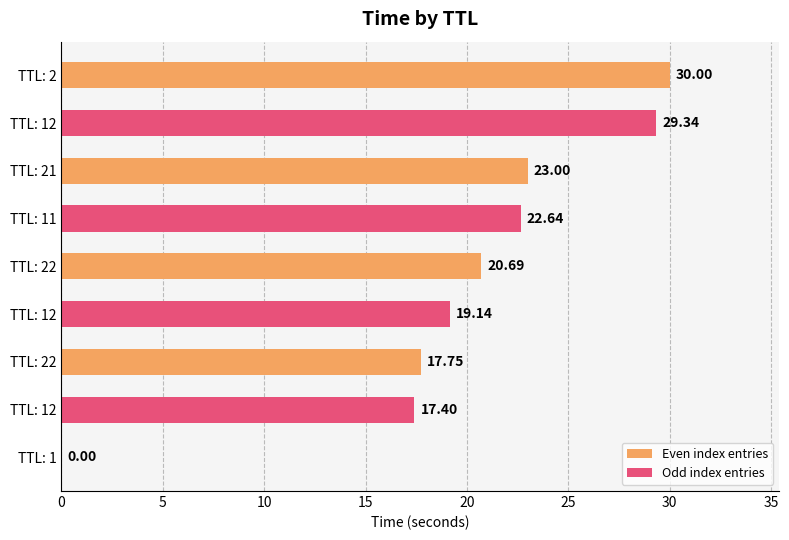

Count the number of categories in the chart.

9